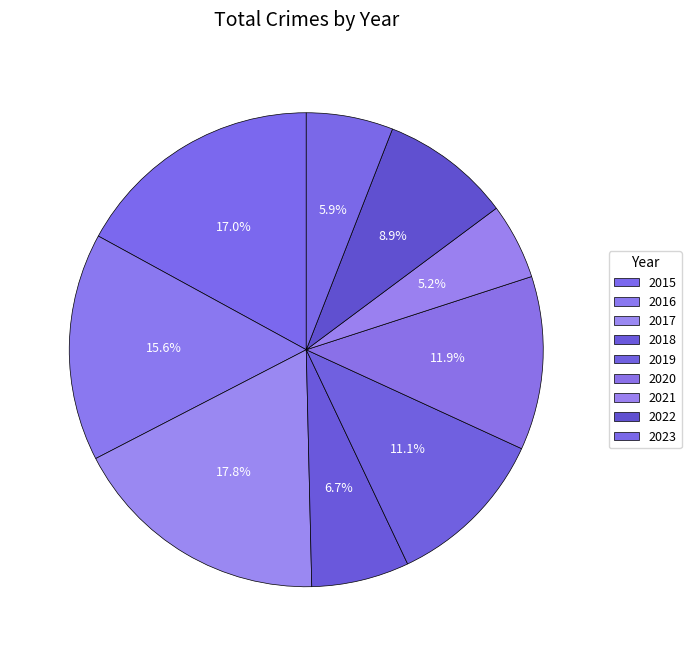

How many segments does this pie chart have?

9